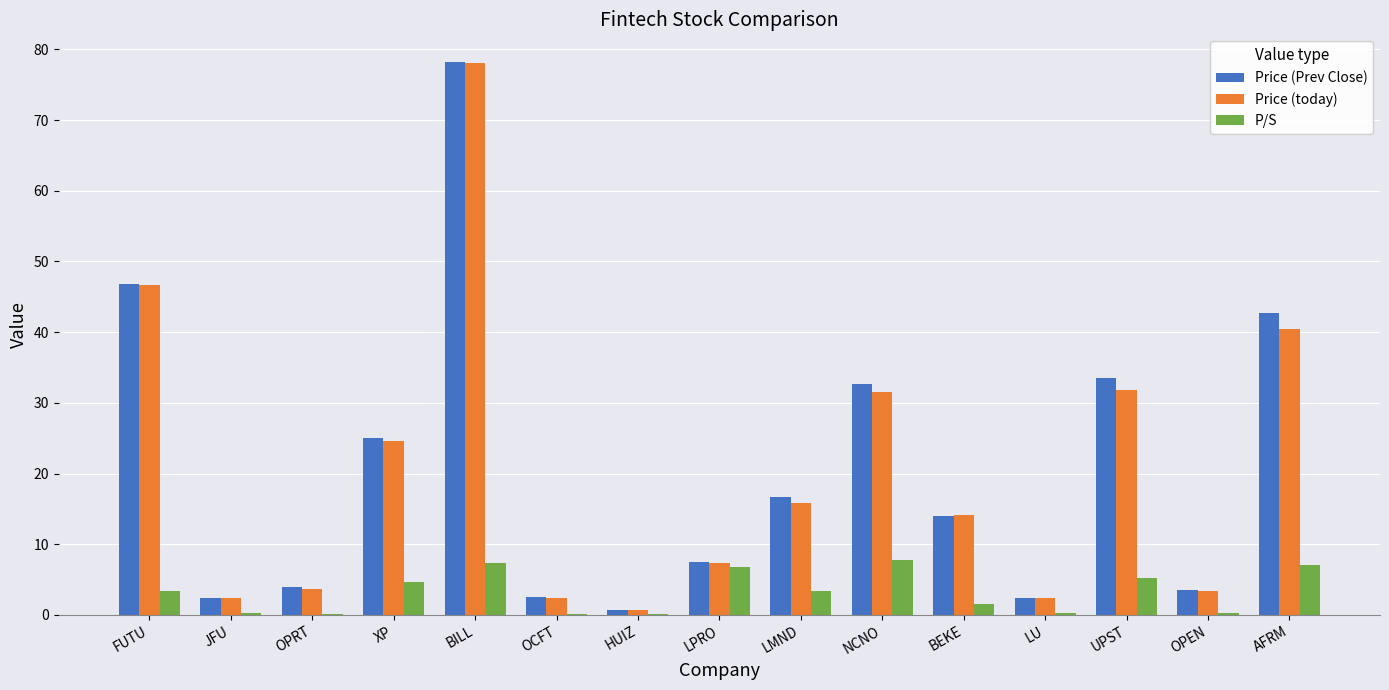

The value of Price (Prev Close) at BILL is 78.2. True or false?

True